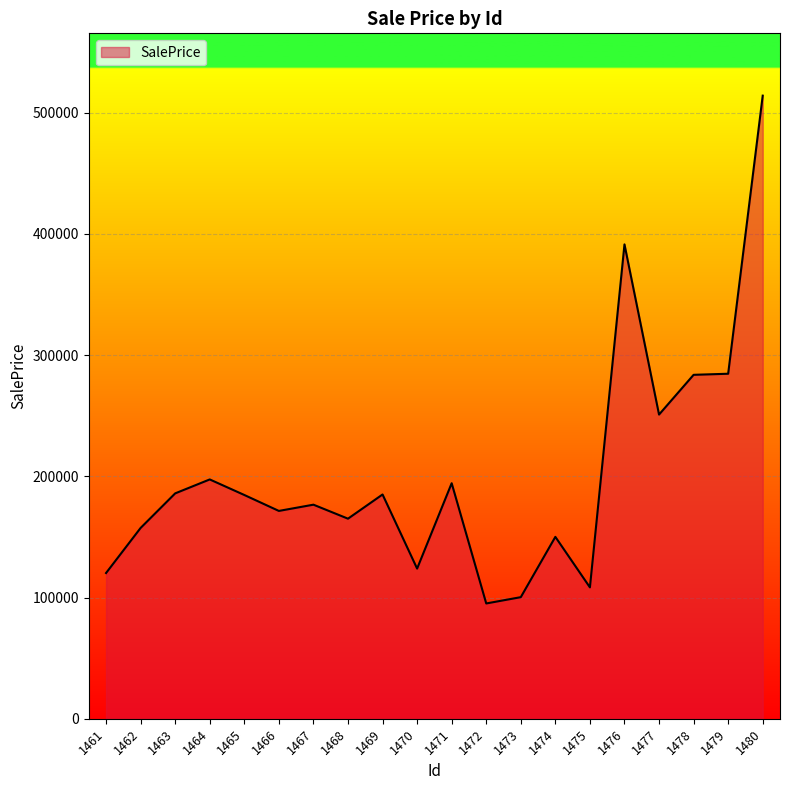

How many categories are shown in the chart?

20